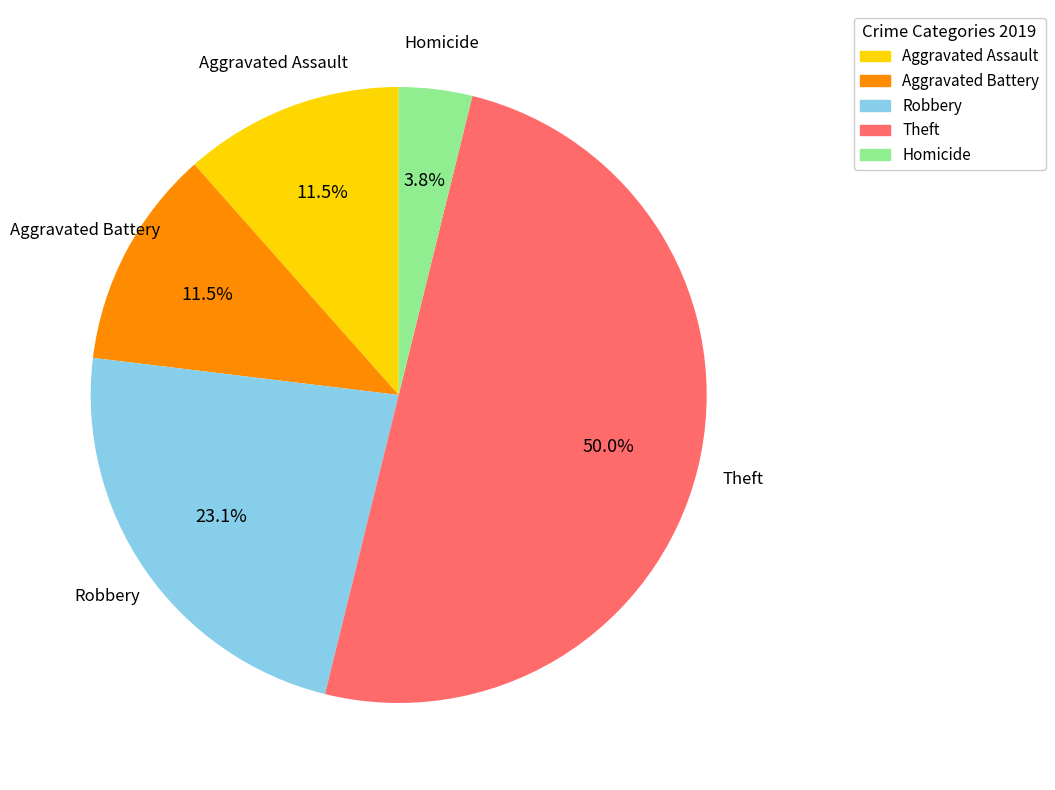

Between Aggravated Battery and Homicide, which is larger?

Aggravated Battery